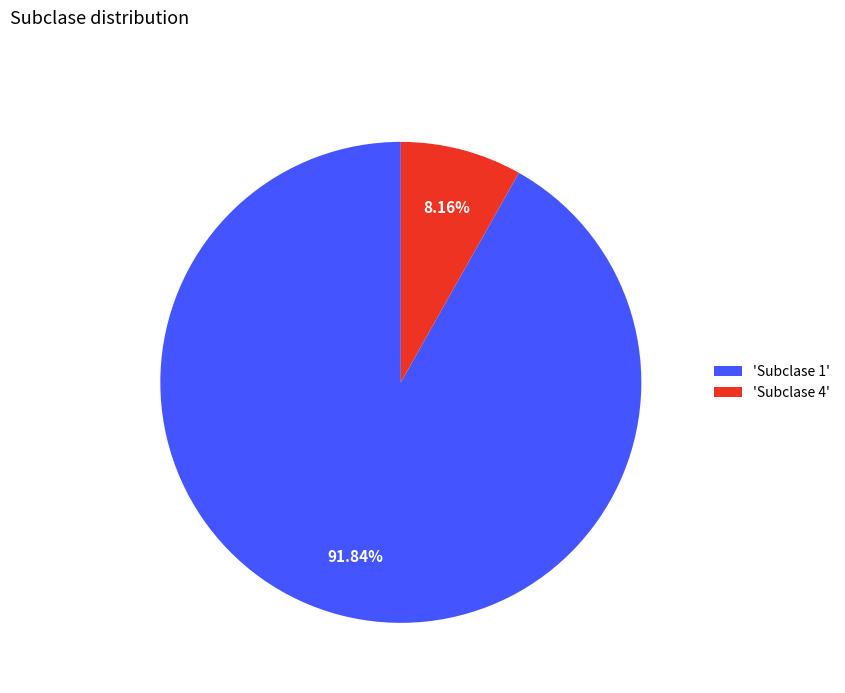

Is there any slice that represents more than half of the pie?

Yes